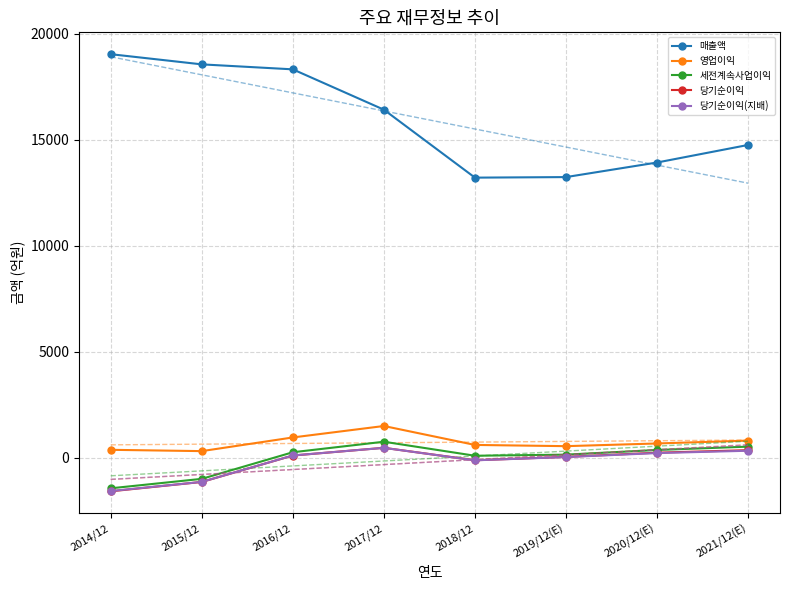

What is the difference between the maximum and minimum values in the 매출액 series?

5823